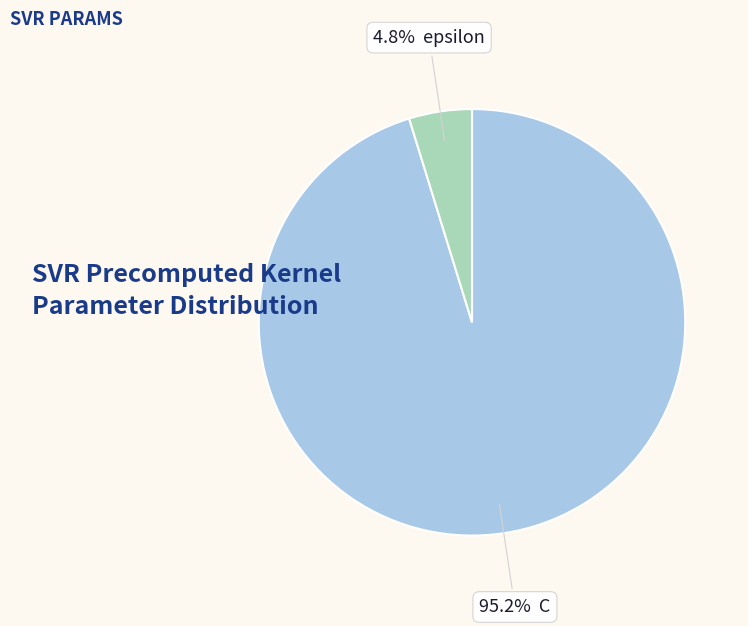

Which category has the smallest portion of the pie?

epsilon